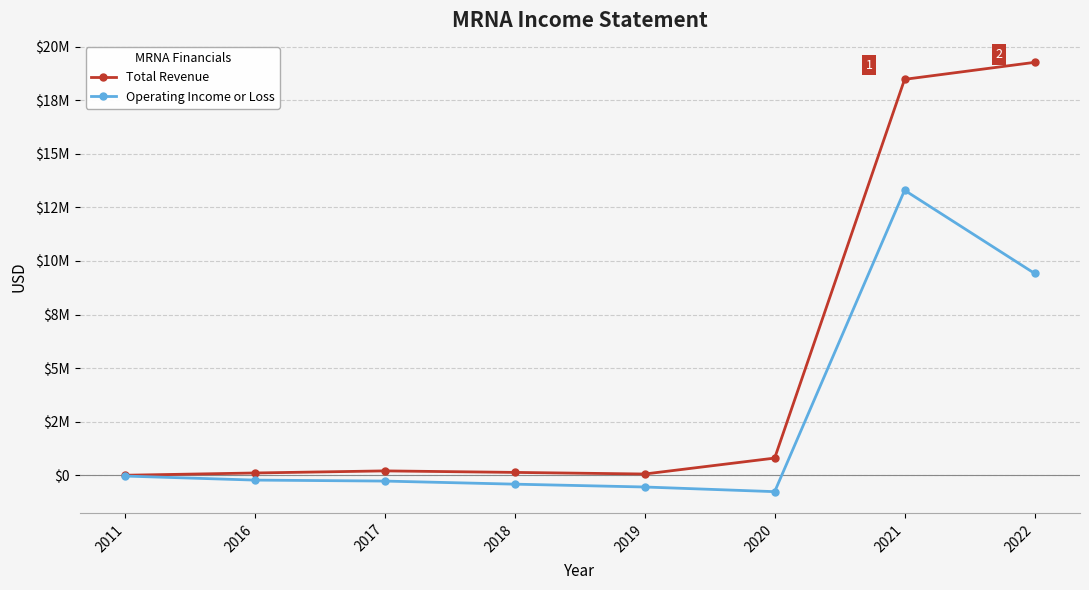

What are all the series names shown in the legend?

Total Revenue, Operating Income or Loss